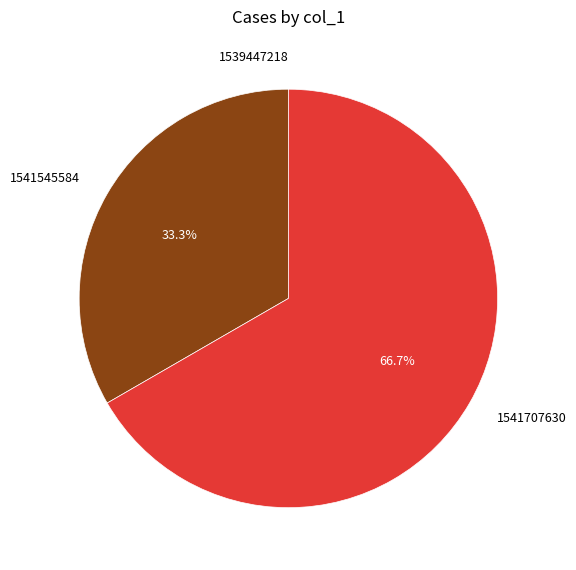

True or false: 1541707630 accounts for 73% of the total.

False